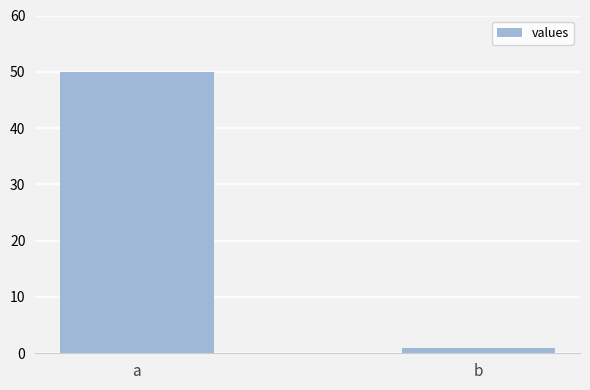

Is it true that the value at a is 16?

False